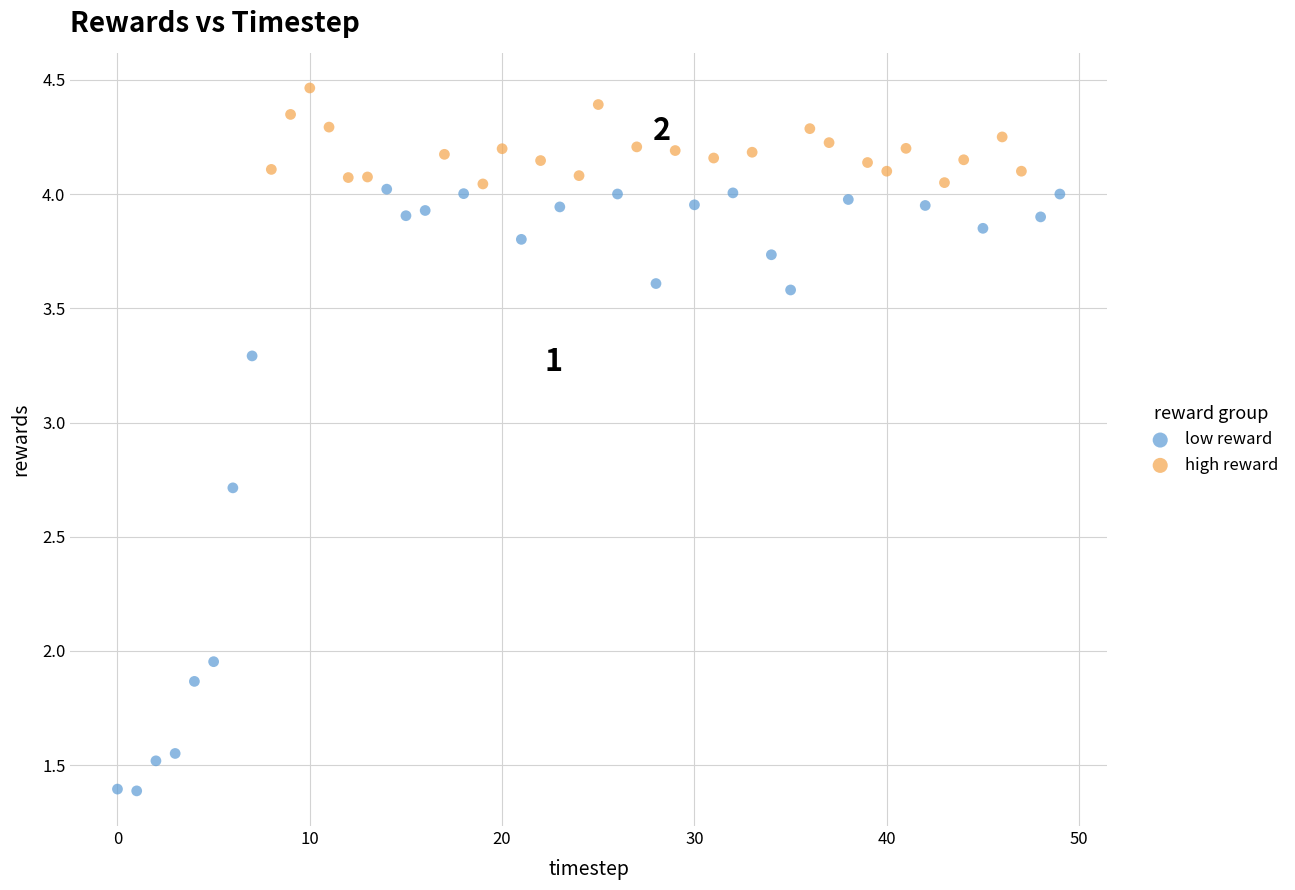

Which series contains the lowest Y value?

low reward